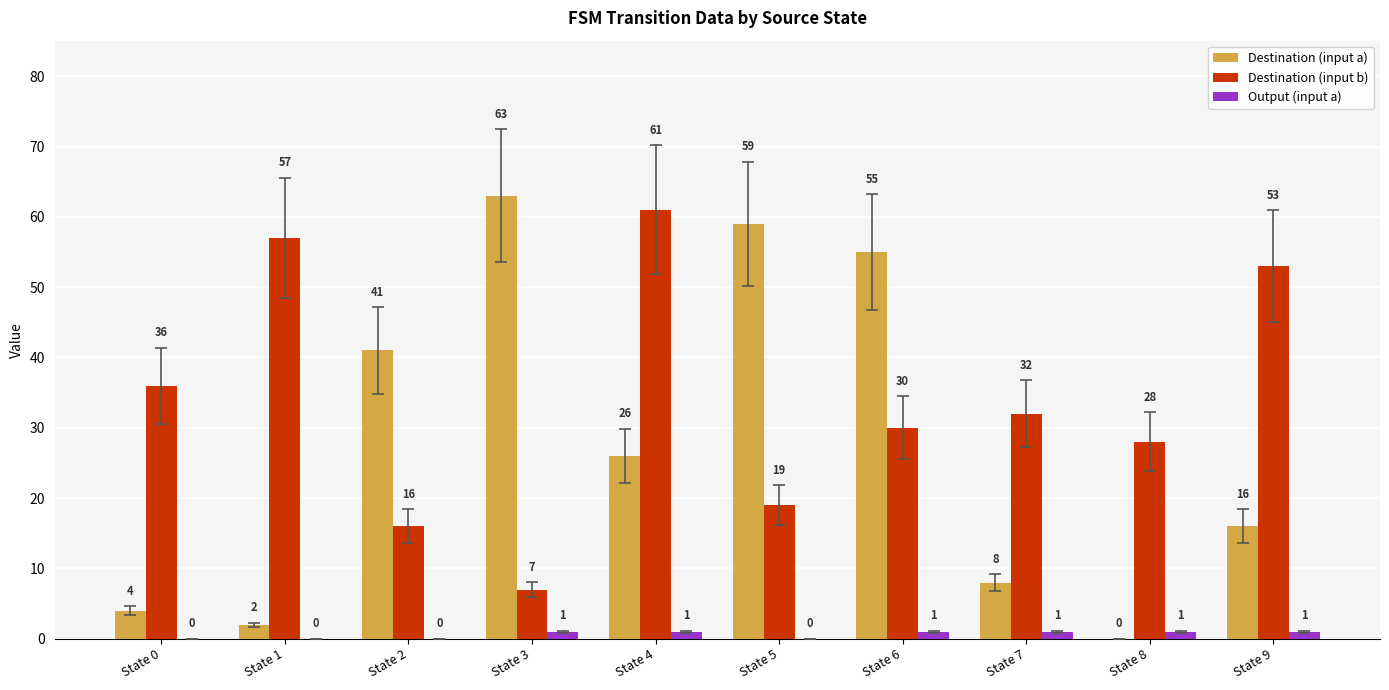

What is the total value across all series at State 6?

86